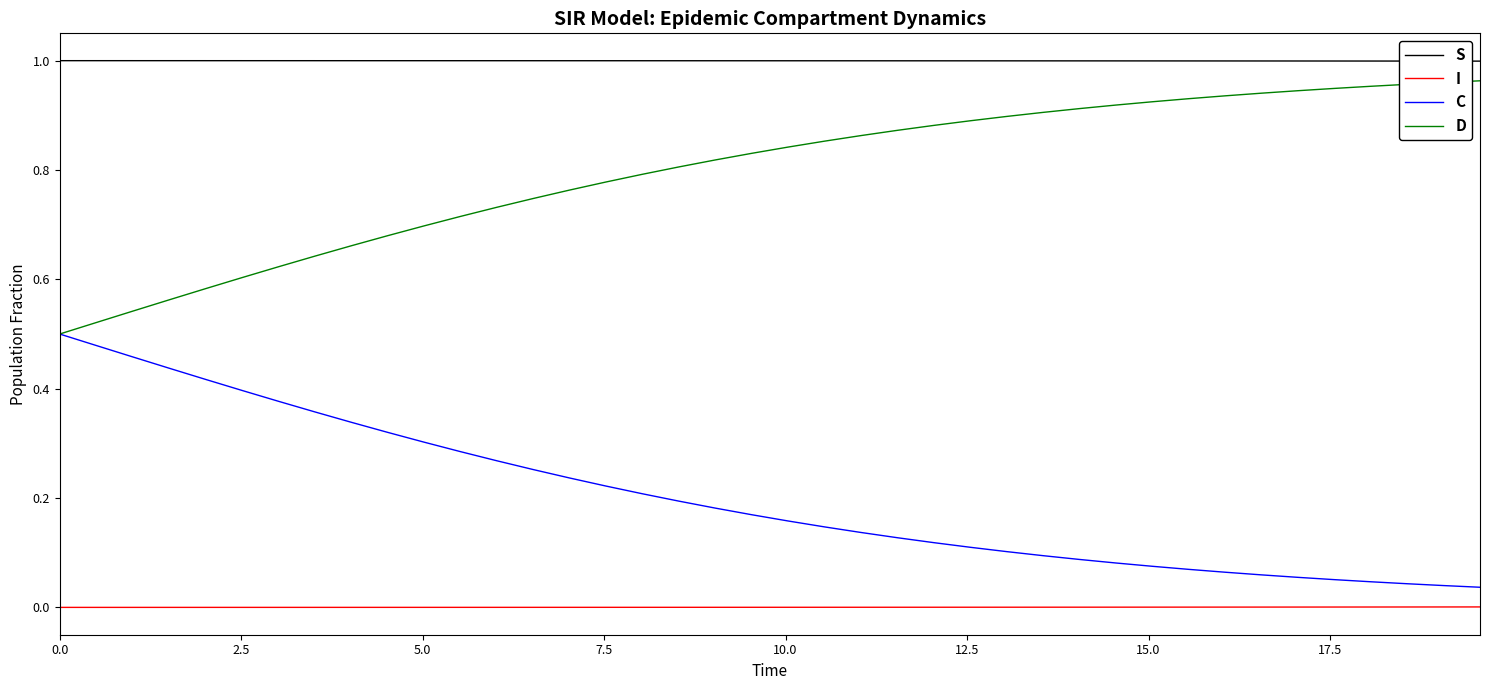

Rank the series by their average value, from highest to lowest.

S, D, C, I